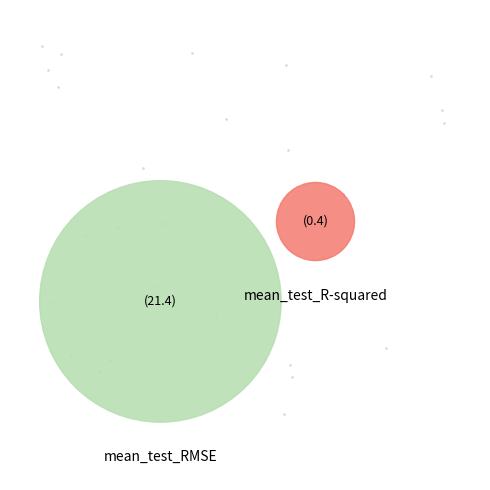

Combined, what portion of the pie is mean_test_RMSE and mean_test_R-squared?

100.0%